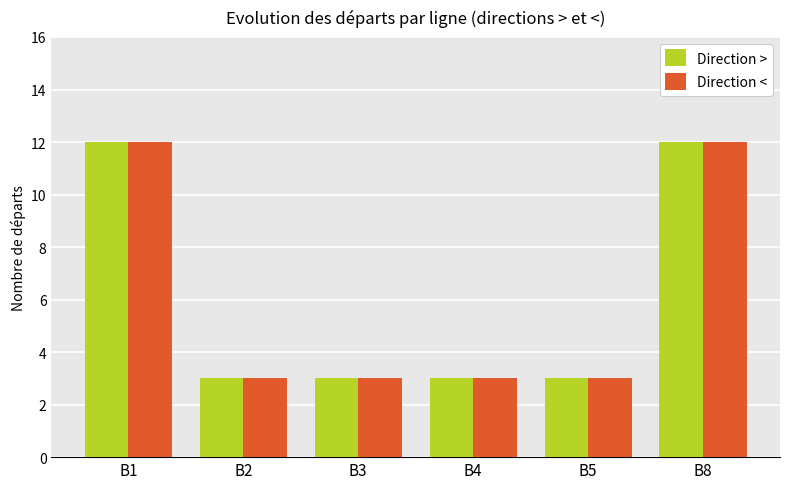

How many bars are there in each group?

2